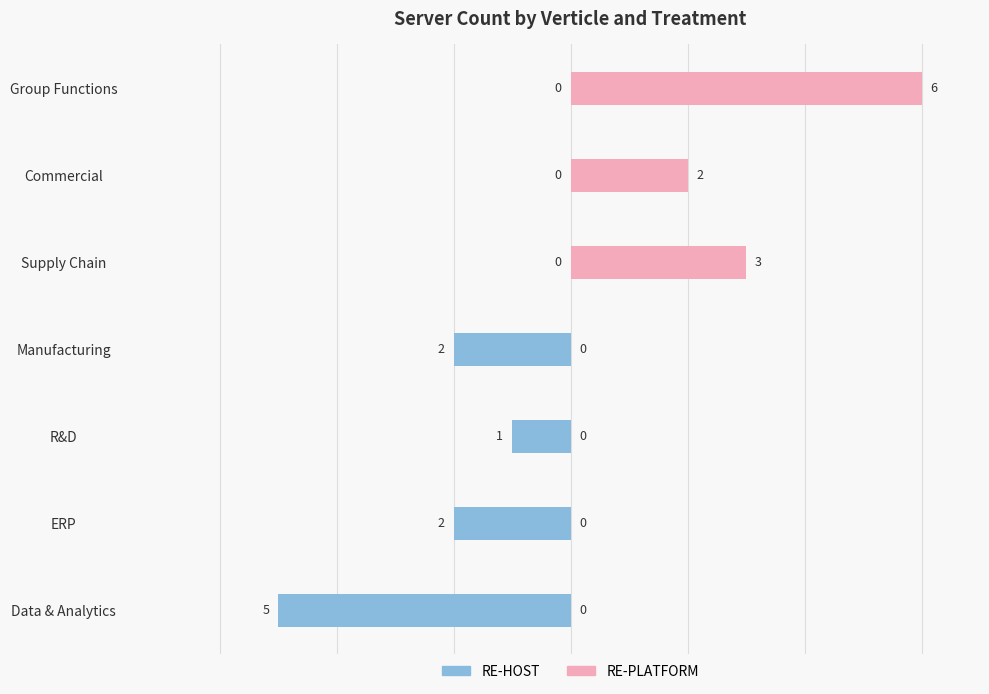

How many groups of bars are there?

7